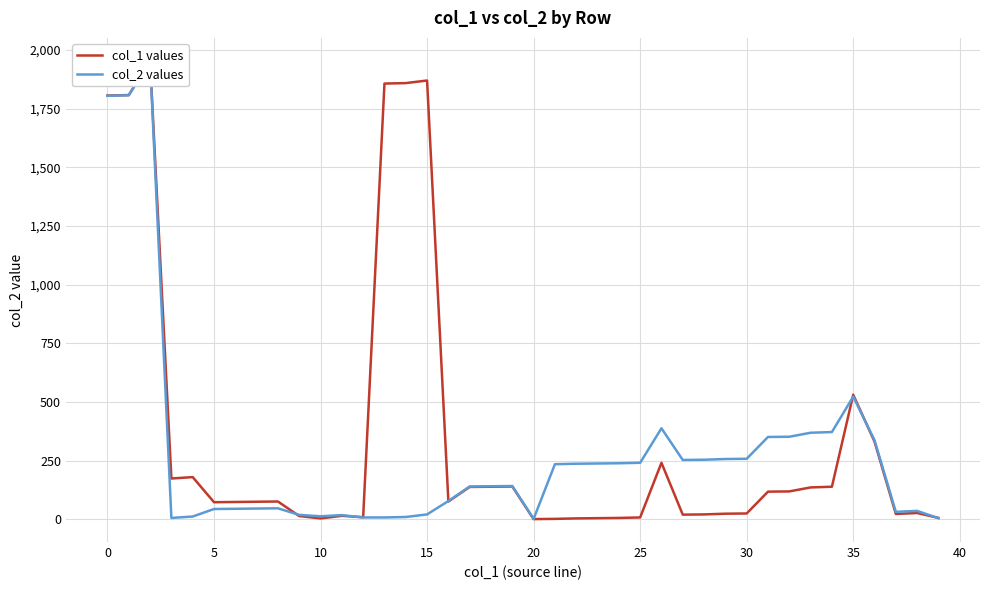

True or false: col_2 values has more than 2 interior local peaks.

True